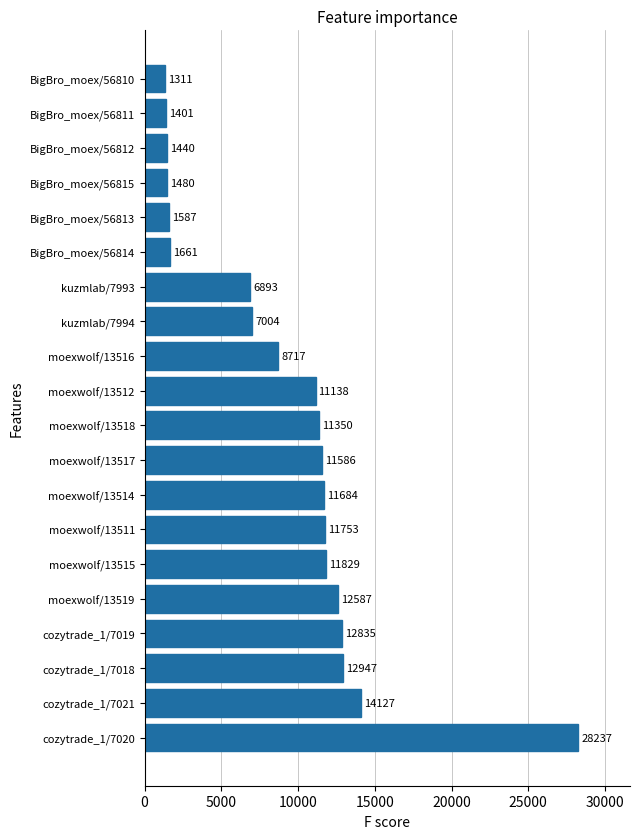

What is the change in value from cozytrade_1/7020 to BigBro_moex/56814?

-26576